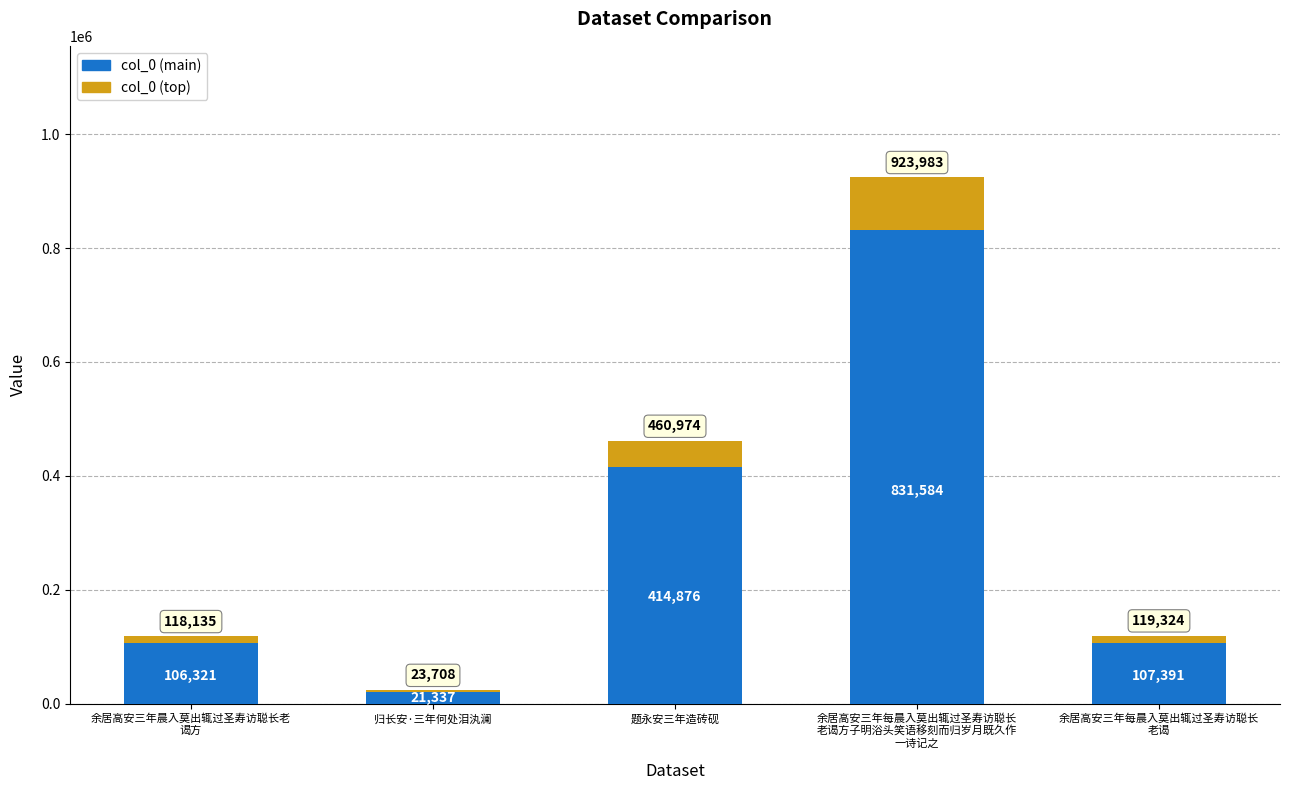

At which category is the sum across all series the highest?

余居高安三年每晨入莫出辄过圣寿访聪长
老谒方子明浴头笑语移刻而归岁月既久作
一诗记之